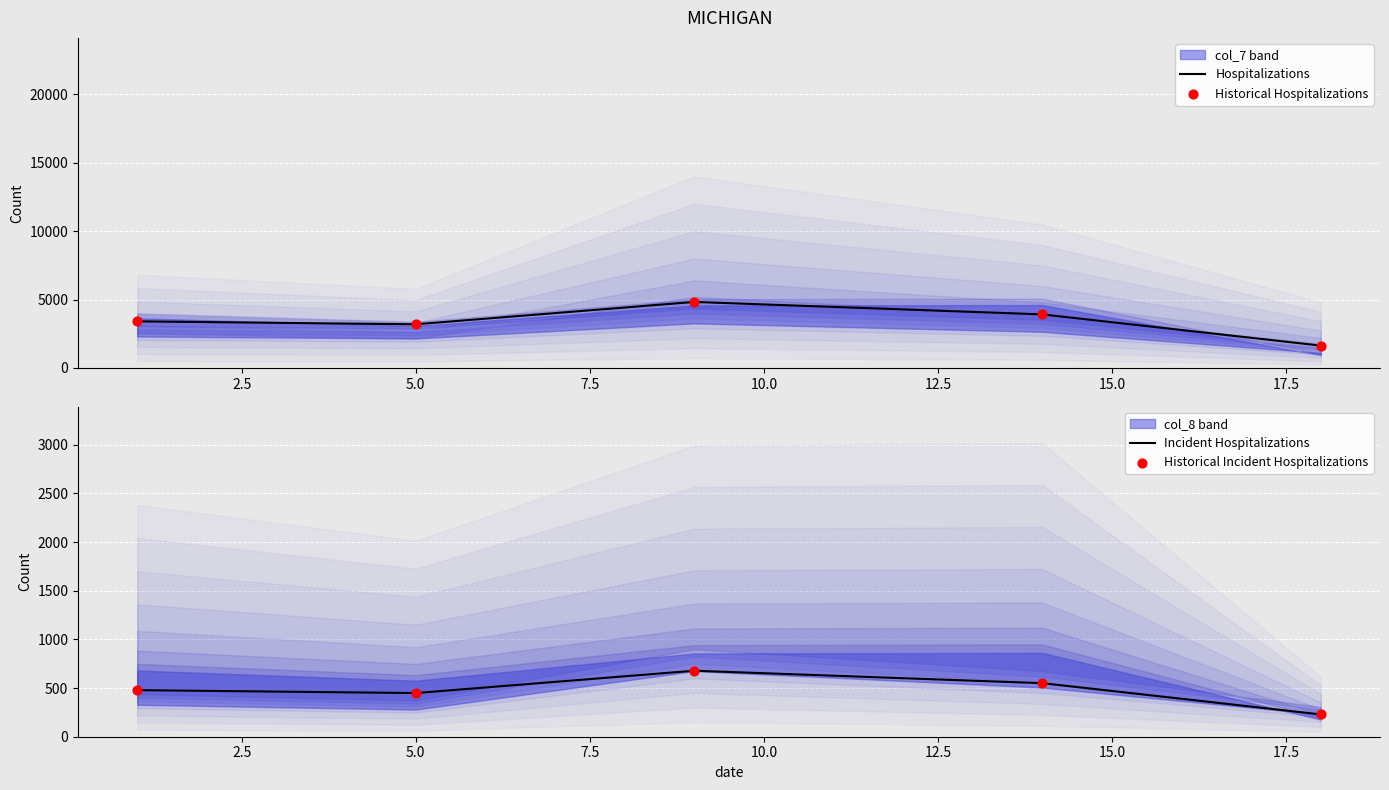

Which series contains the highest Y value?

Hospitalizations